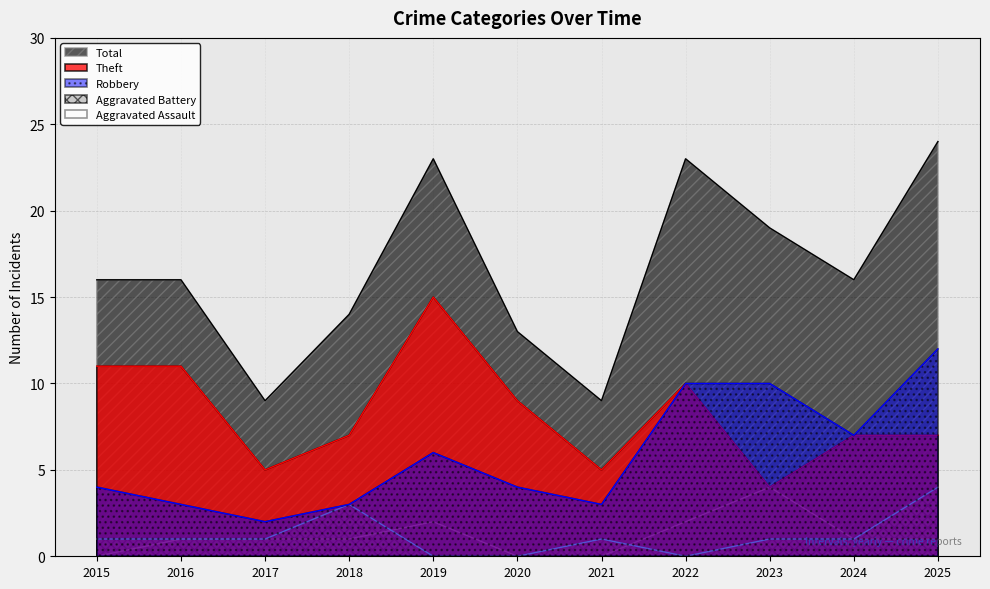

Reading right to left, list all the values displayed in this chart.

Aggravated Assault: 1	1	4	2	0	0	2	1	1	1	0
Aggravated Battery: 4	1	1	0	1	0	0	3	1	1	1
Robbery: 12	7	10	10	3	4	6	3	2	3	4
Theft: 7	7	4	10	5	9	15	7	5	11	11
Total: 24	16	19	23	9	13	23	14	9	16	16